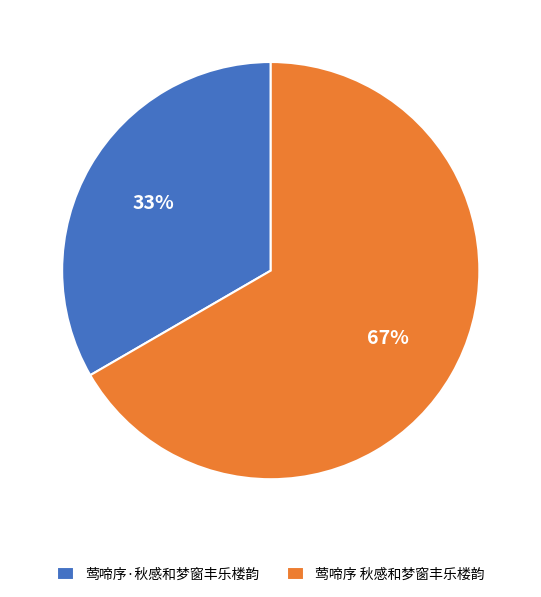

Is the sum of 莺啼序·秋感和梦窗丰乐楼韵 and 莺啼序 秋感和梦窗丰乐楼韵 greater than half?

Yes